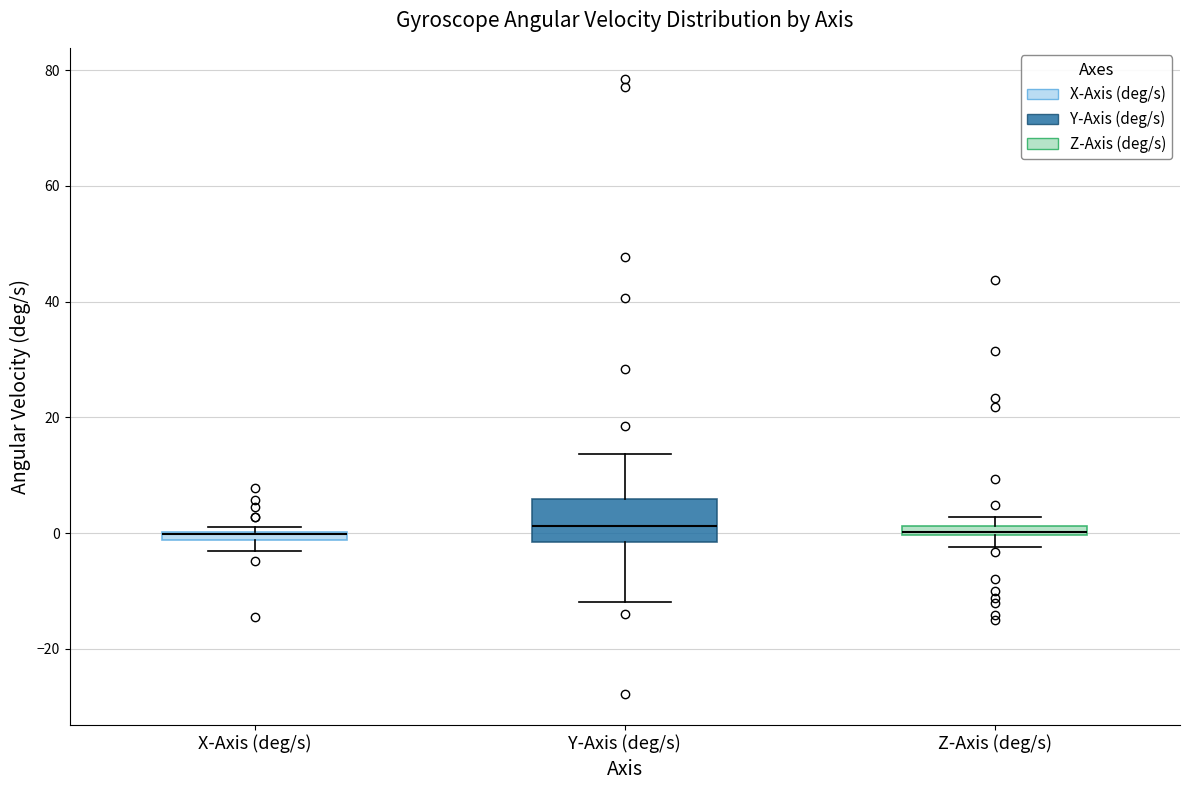

Where is the lower edge of the box for X-Axis (deg/s) on the y-axis? The values are not printed on the chart, so give them approximately, as read against the axis.

-2